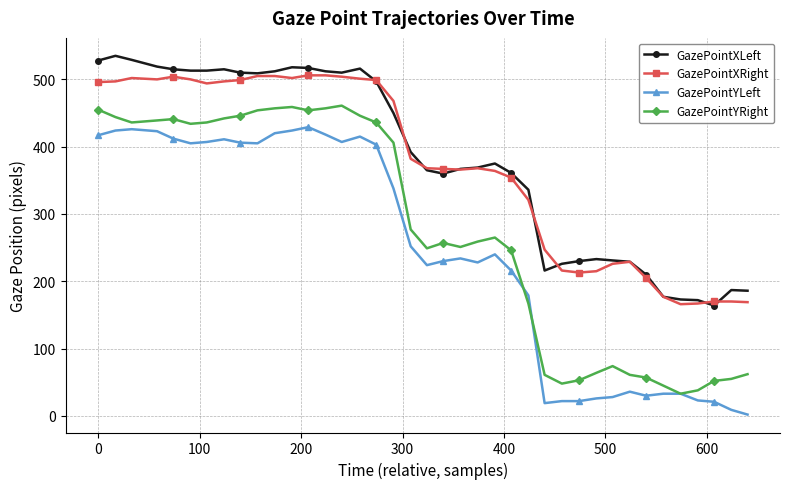

List the series in order of their peak value, highest first.

GazePointXLeft, GazePointXRight, GazePointYRight, GazePointYLeft